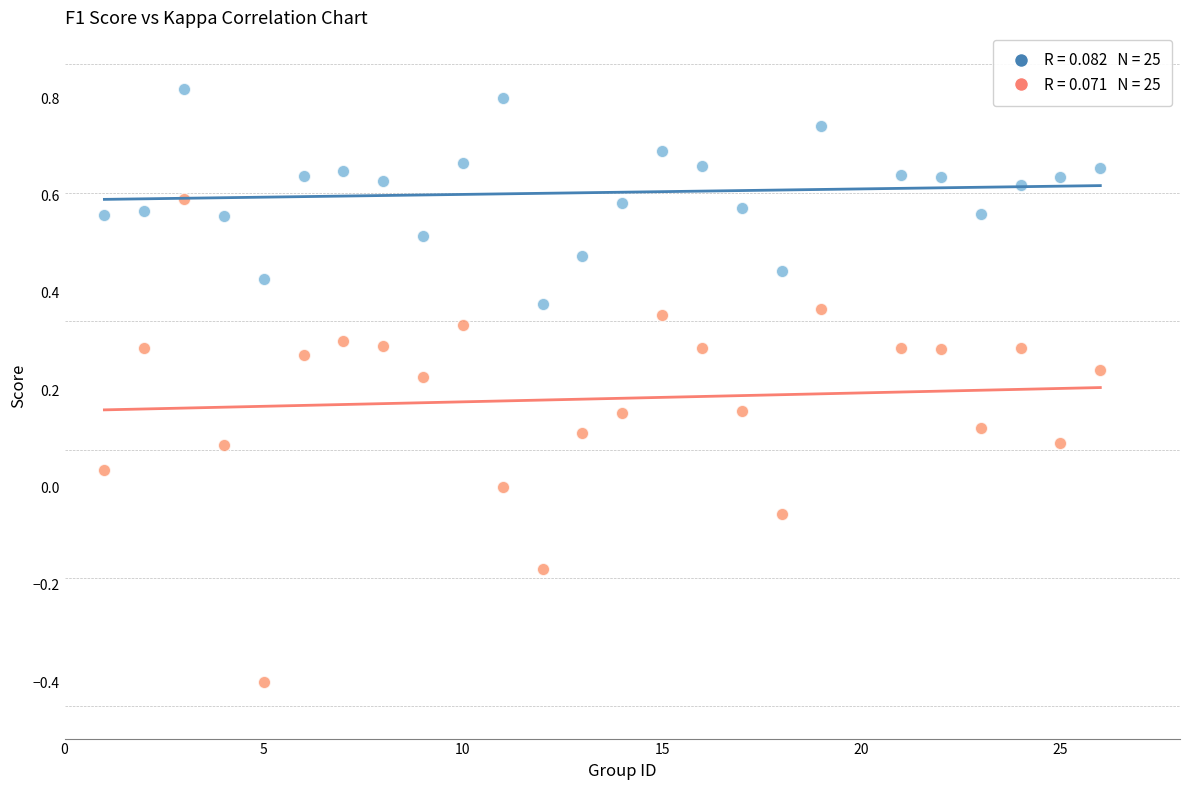

Across all data points, what is the range of Y values (max minus min)?

1.2